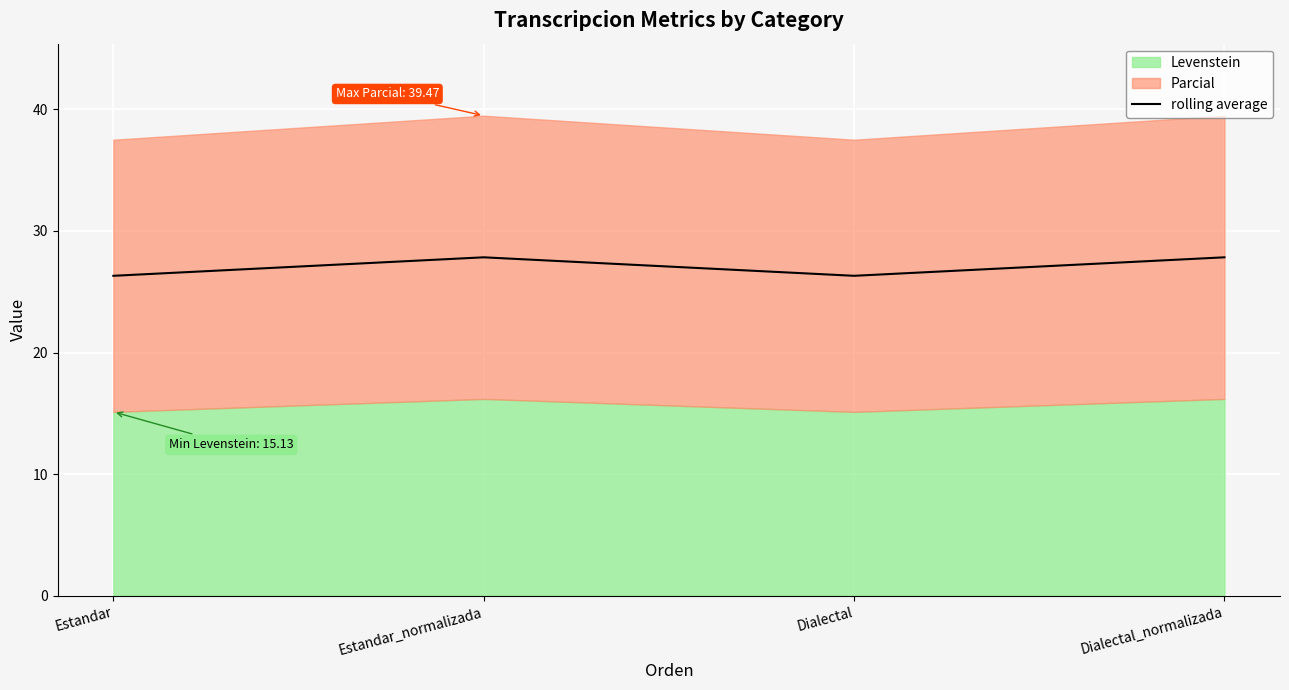

Is it true that the value at Dialectal_normalizada is 44.2?

False